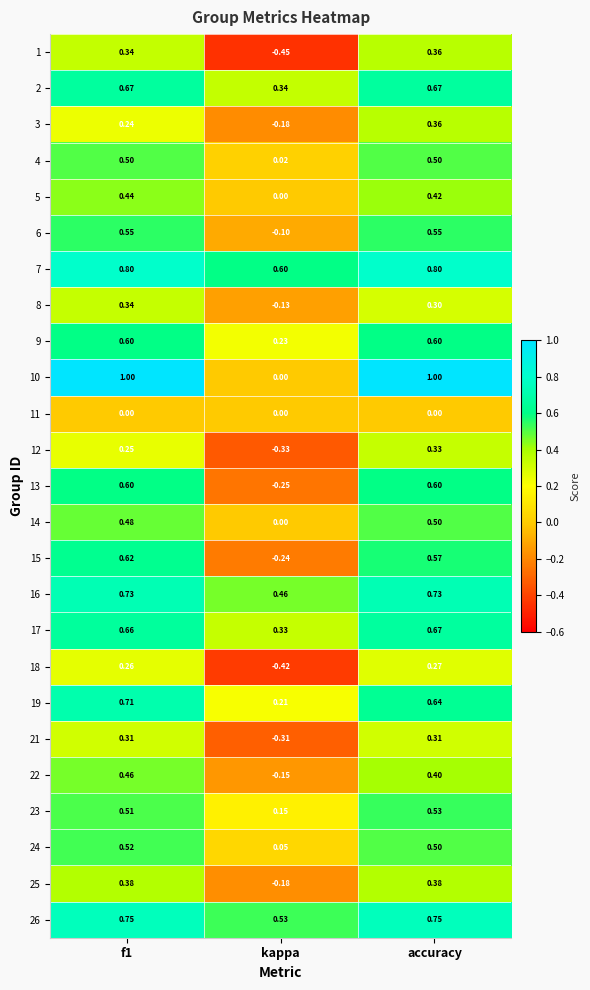

At which label does 7 reach its minimum?

kappa